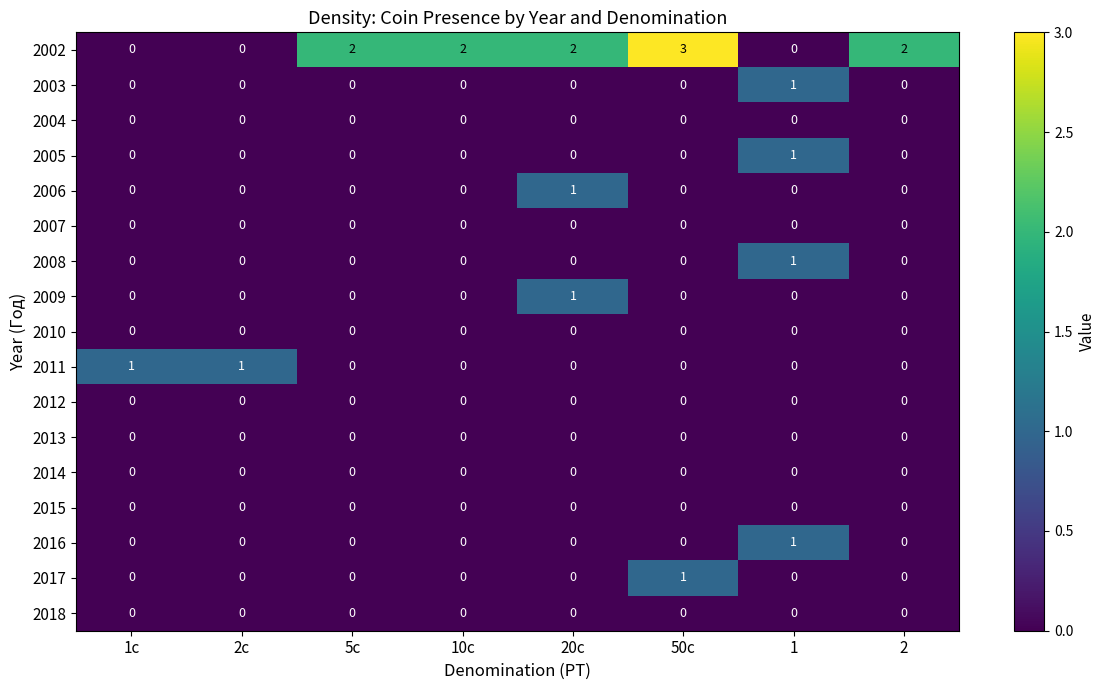

How many distinct data groups are displayed?

17